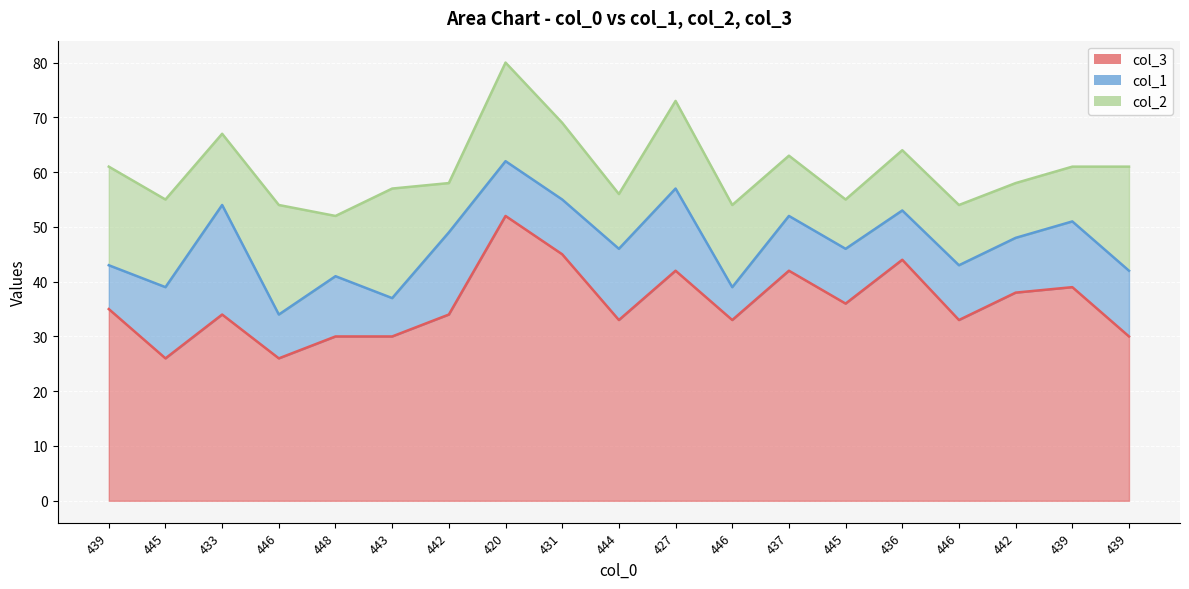

The col_2 series shows 20 at 443. True or false?

True